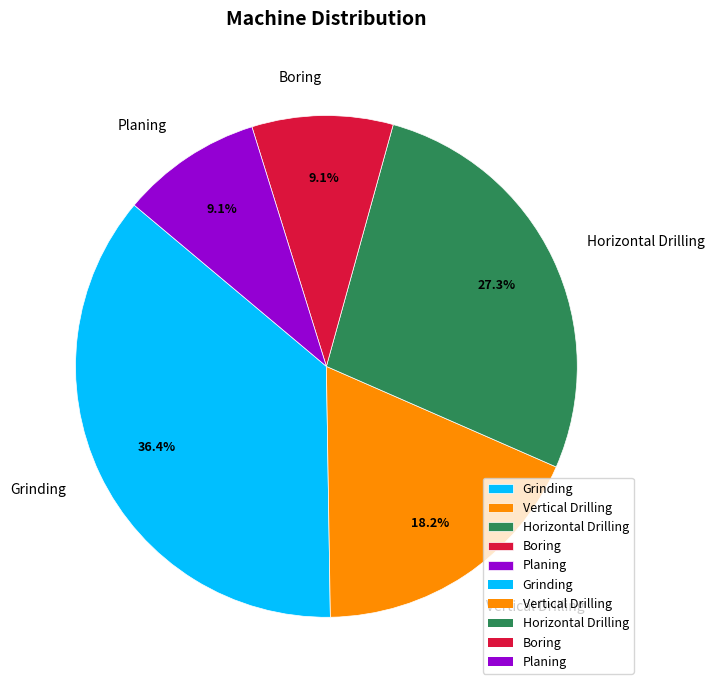

How much of the chart is everything except Boring?

90.9%